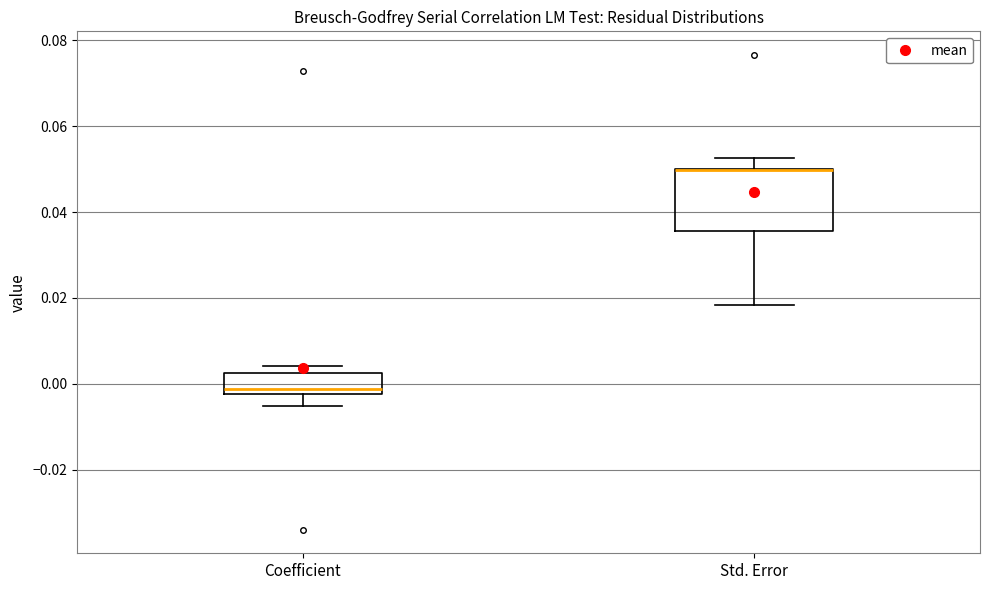

Reading left to right, read every box against the y-axis: the position of its median line, the range the box covers, and the ends of its whiskers. The values are not printed on the chart, so give them approximately, as read against the axis.

Coefficient: median -0.002 (just above the box's lower edge), box -0.002 to 0.002, whiskers -0.006 to 0.004
Std. Error: median 0.050 (drawn on the box's upper edge), box 0.036 to 0.050, whiskers 0.018 to 0.052